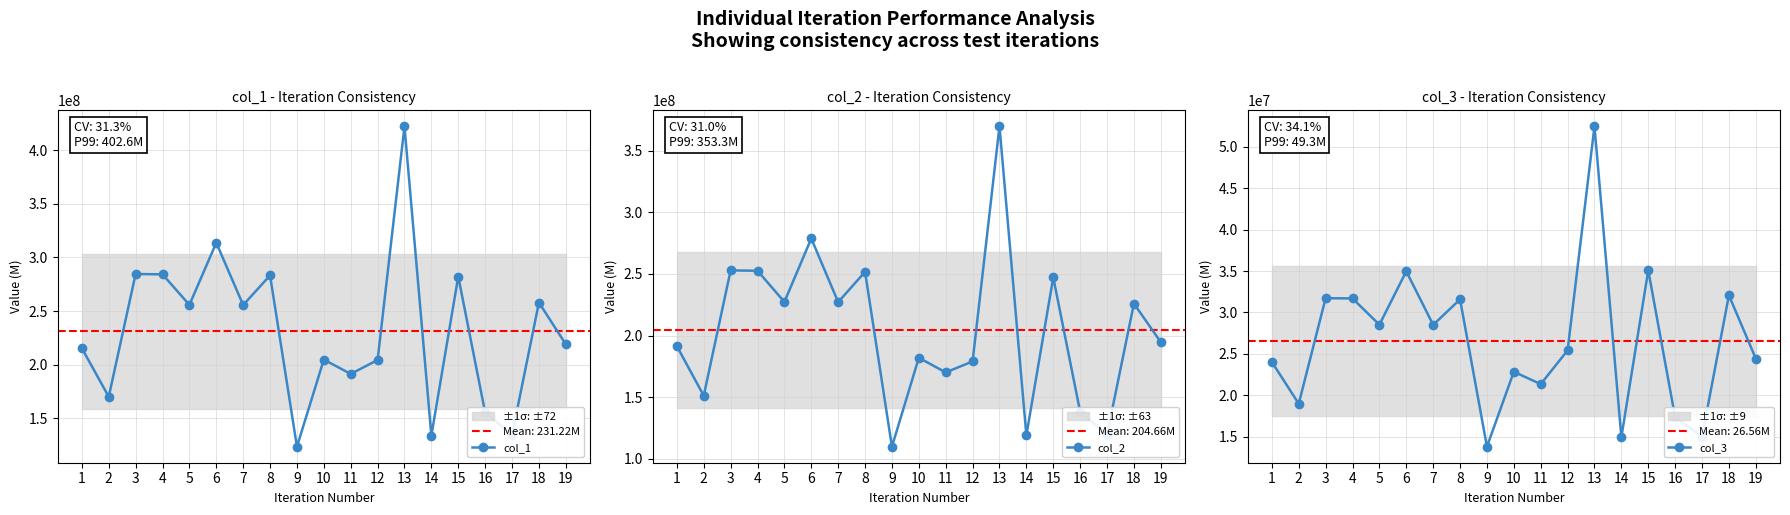

Where is the first local minimum for col_1?

2